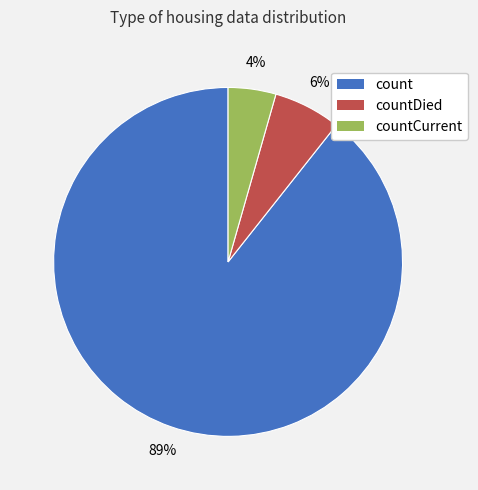

Is there any slice that represents more than half of the pie?

Yes